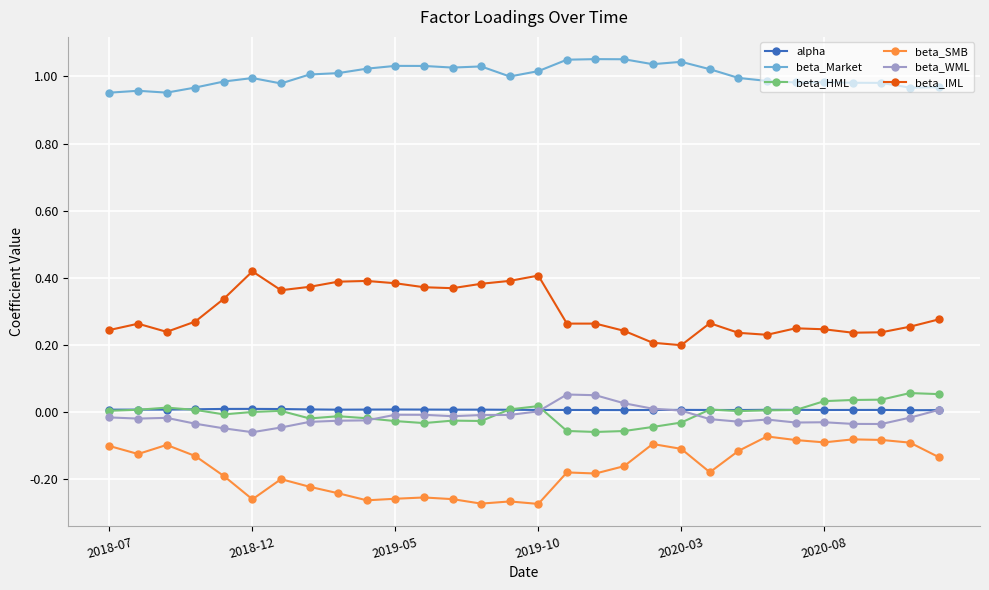

True or false: alpha and beta_Market cross at least once.

False